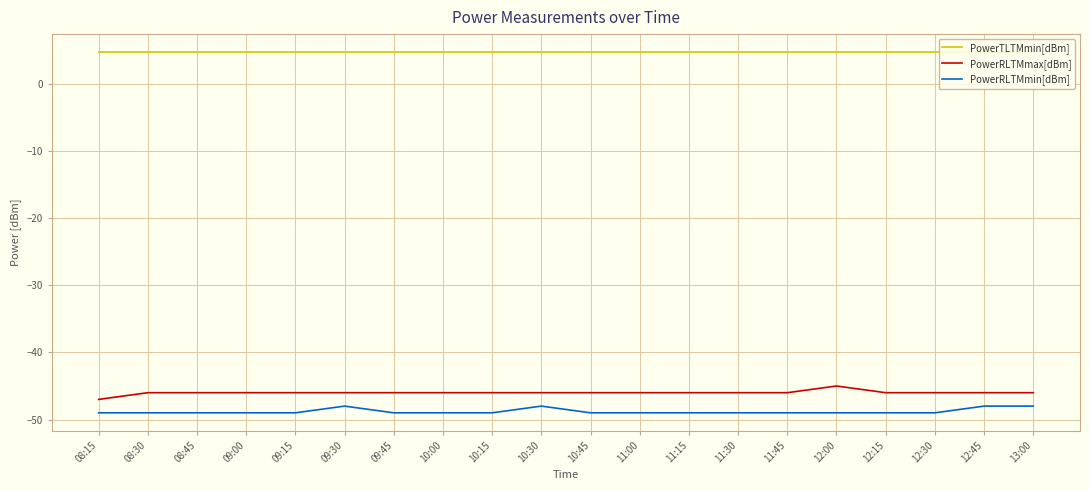

What is the difference between the highest and lowest values at 12:00?

53.8